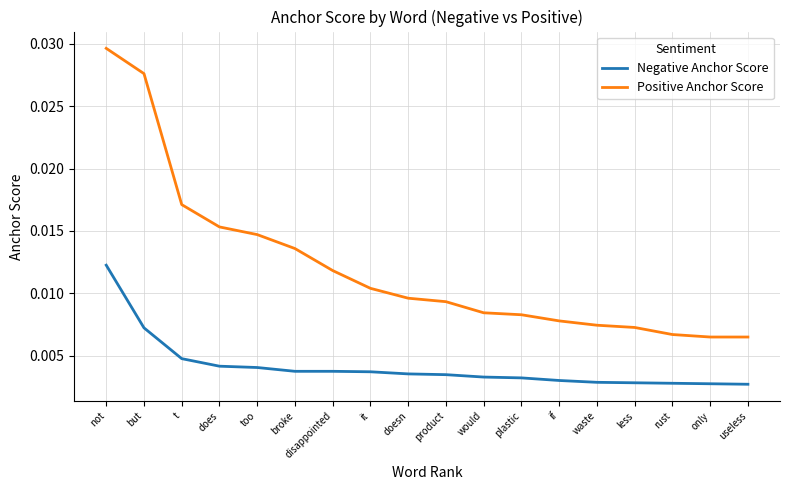

How many lines are shown in the chart?

2